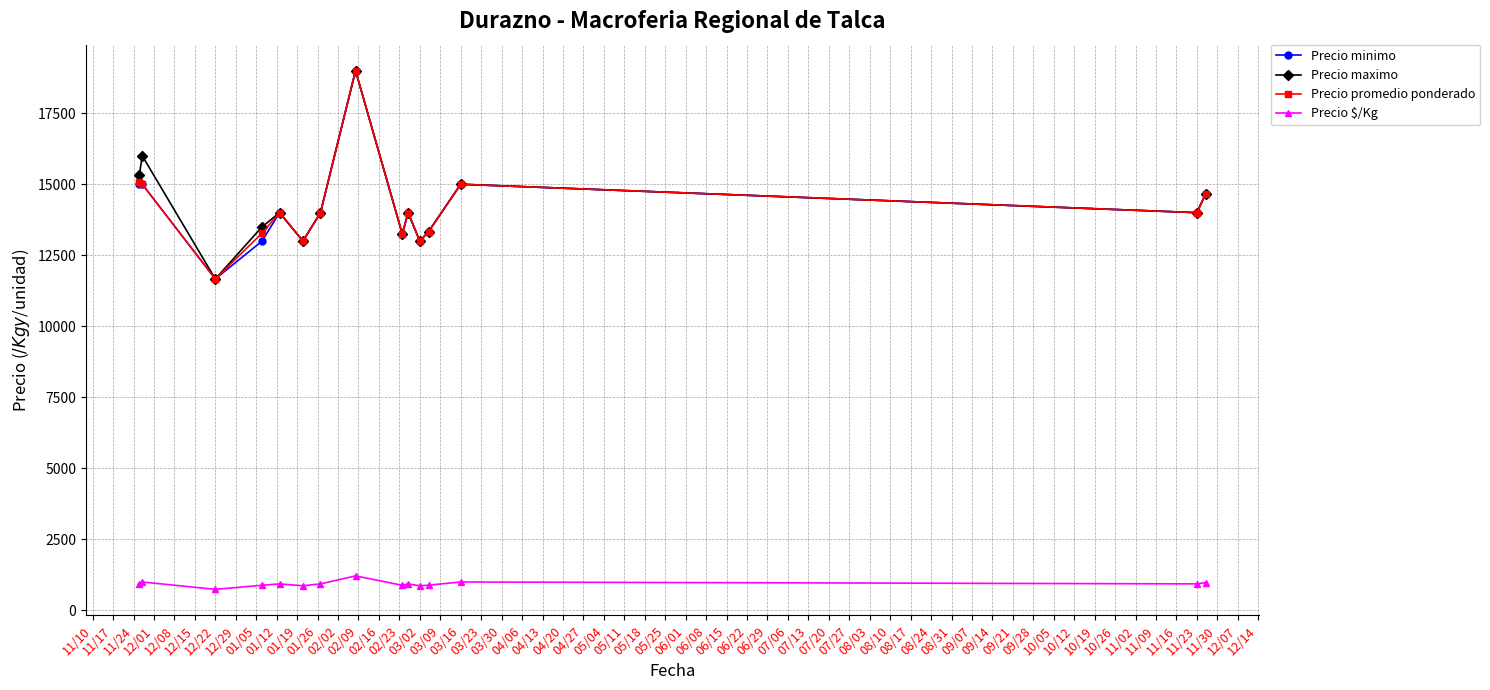

At how many categories does at least one series exceed 9446?

15